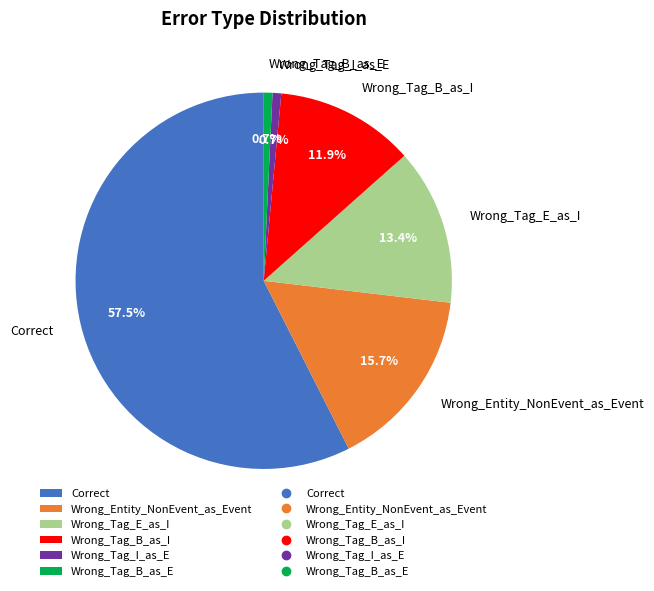

Which slice is the largest?

Correct